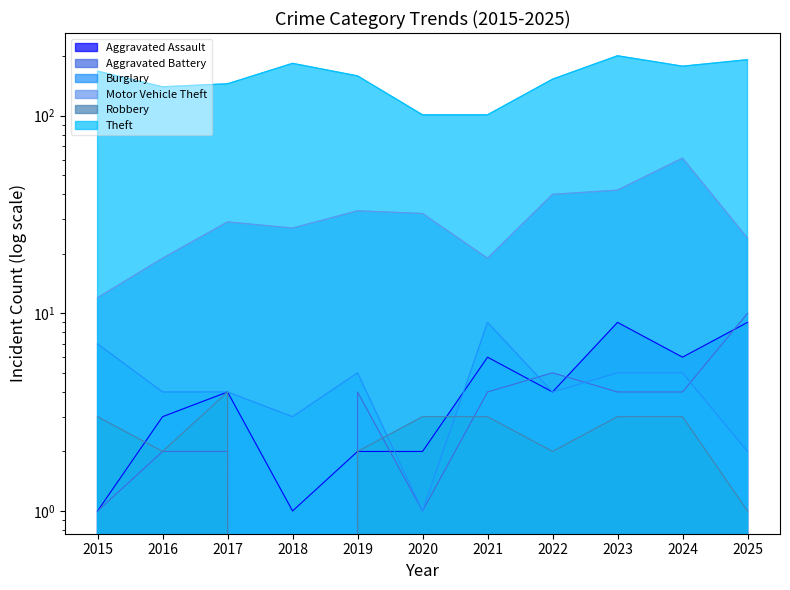

What value does the Motor Vehicle Theft series have at 2021?

19